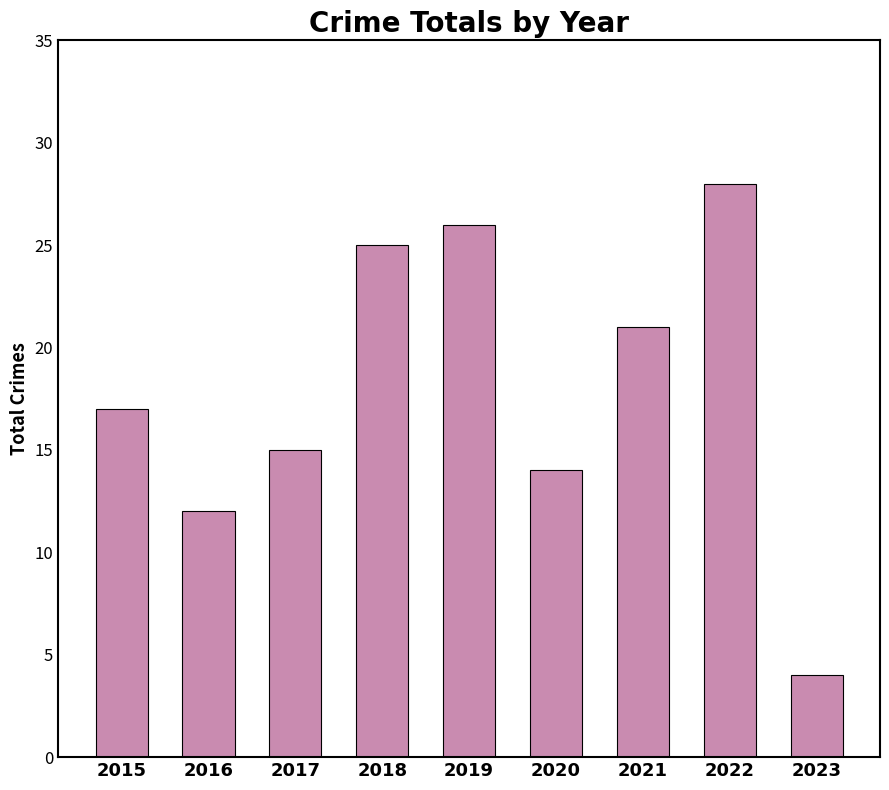

The value at 2016 is 12. True or false?

True